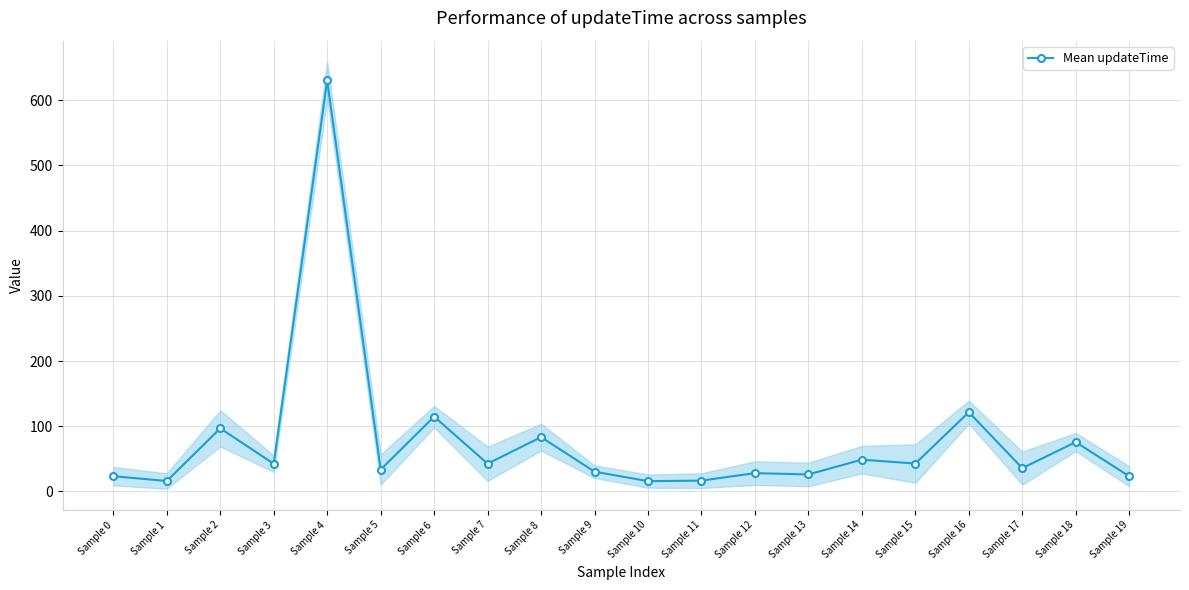

True or false: there are more than 2 points higher than both neighbors.

True